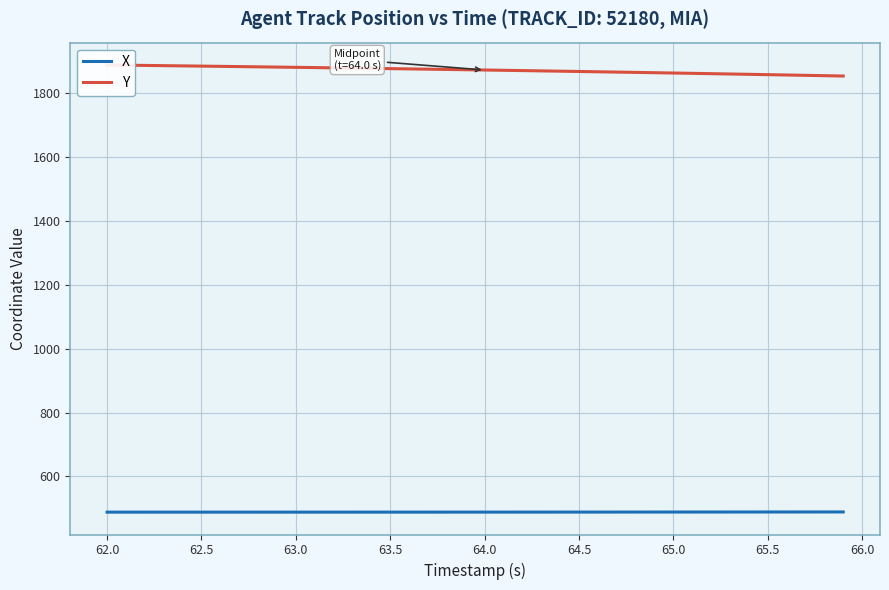

Is this an area chart (filled region under the line)?

No